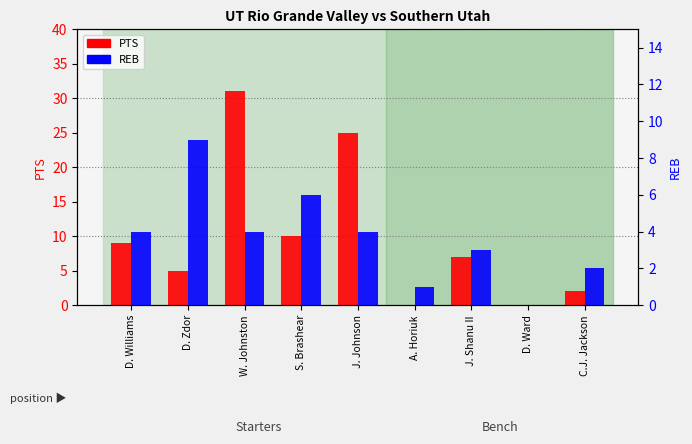

Is it true that PTS equals 17 at D. Ward?

False